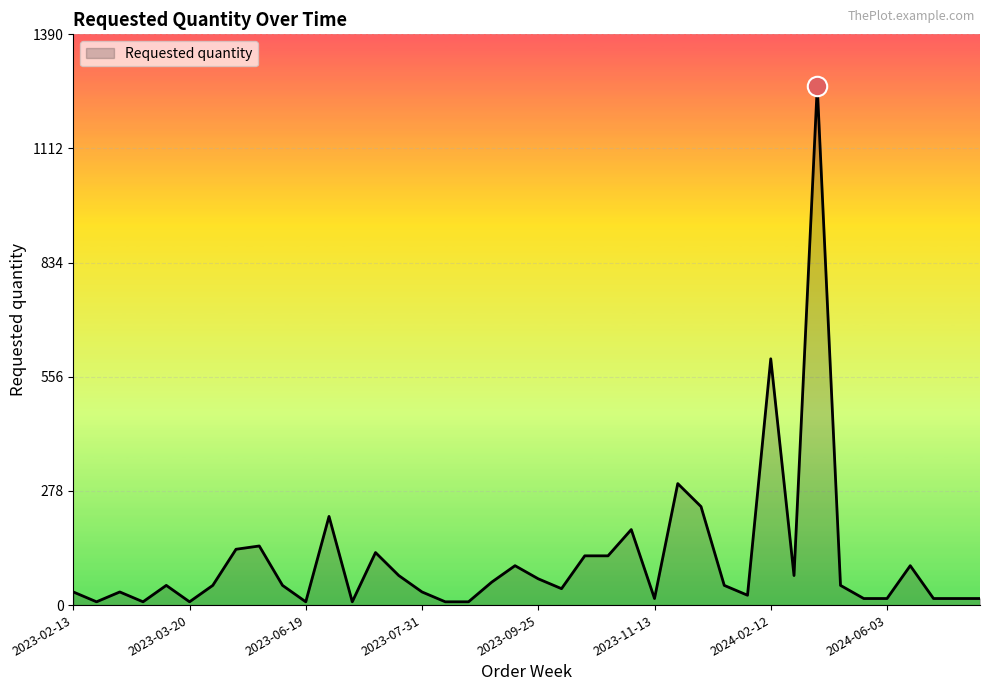

What is the difference between the maximum and minimum values?

1256